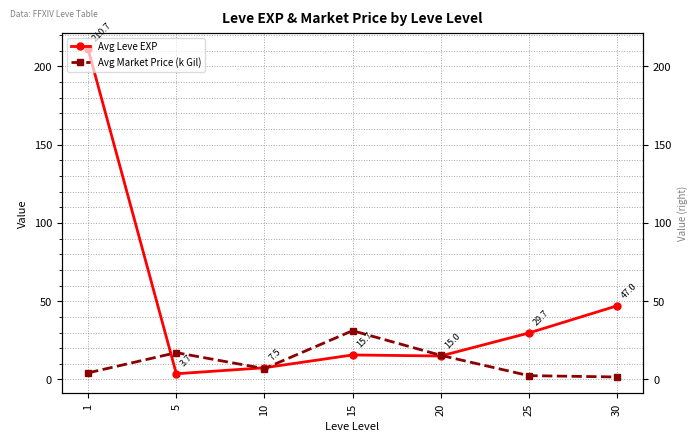

What are all the series names shown in the legend?

Avg Leve EXP, Avg Market Price (k Gil)